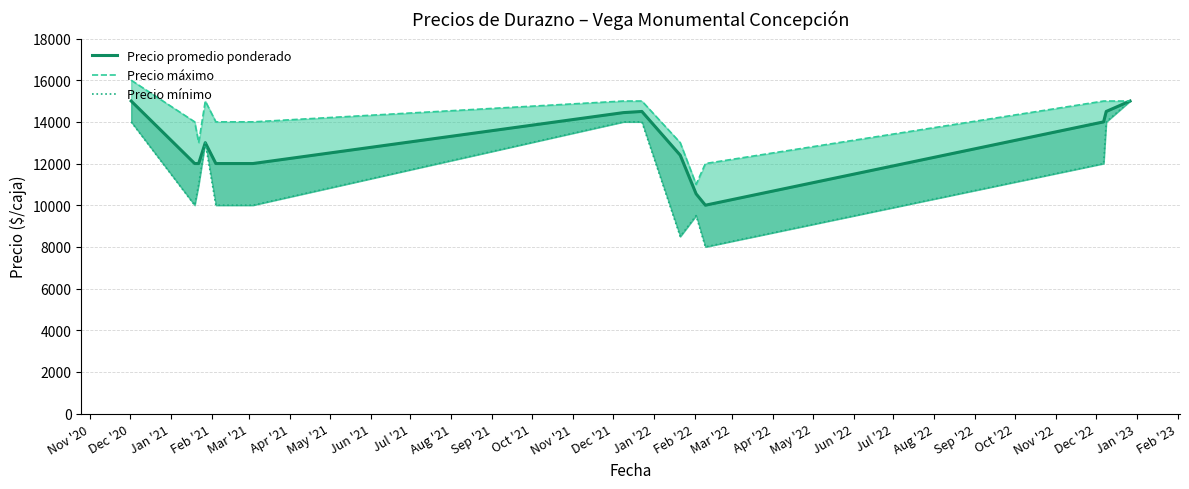

How many data points in Precio máximo are less than 14000?

4